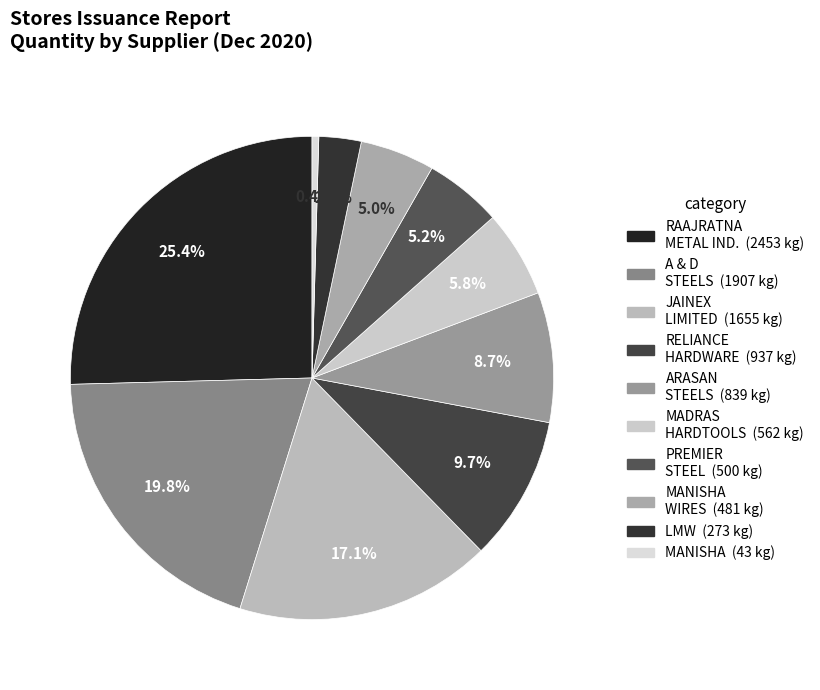

To the nearest percent, what is the average slice percentage?

10%